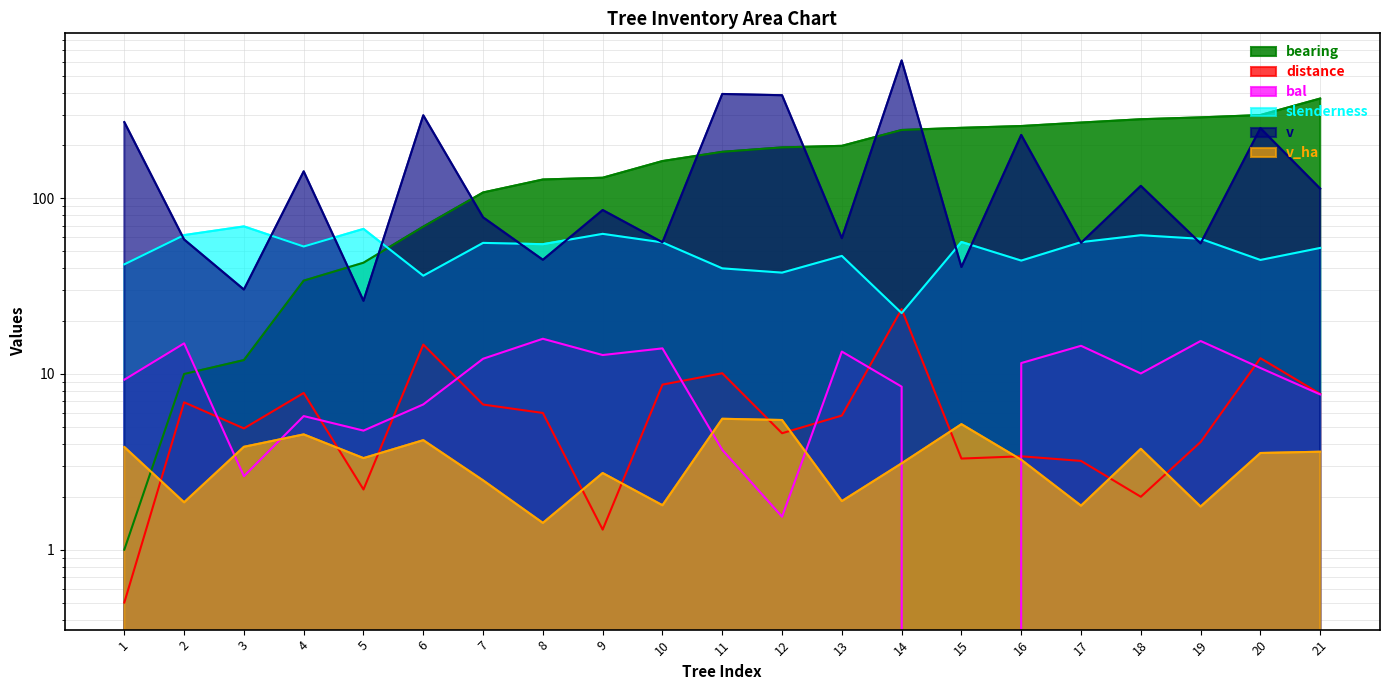

What is the difference between the highest and lowest values at 11?

389.1